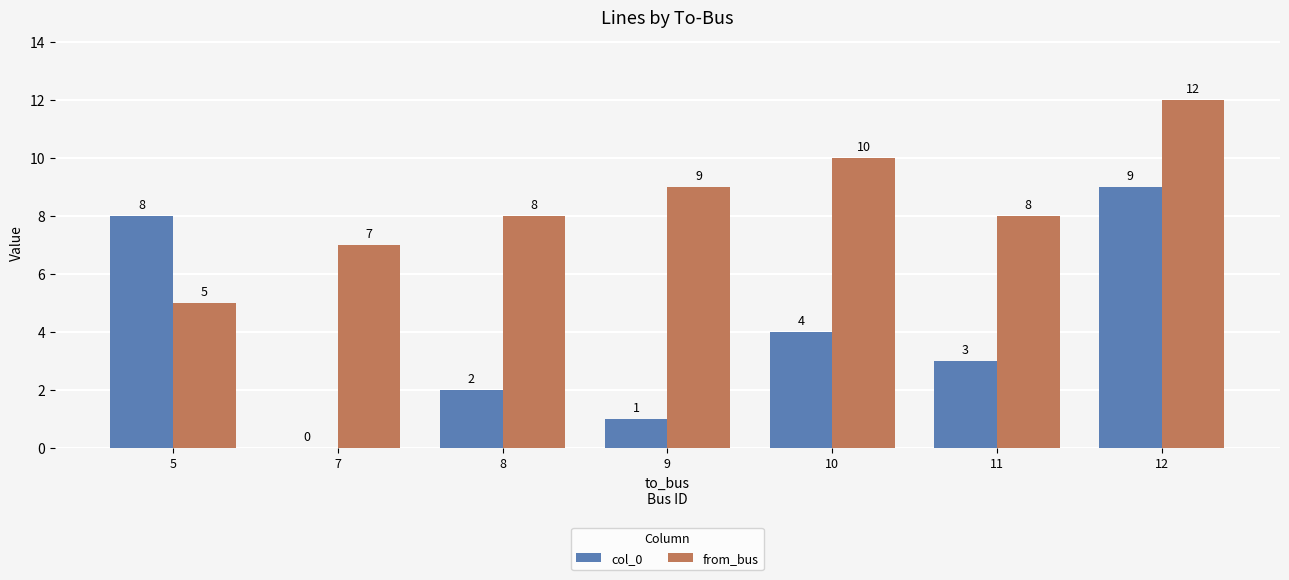

At which label does col_0 first exceed 3?

5